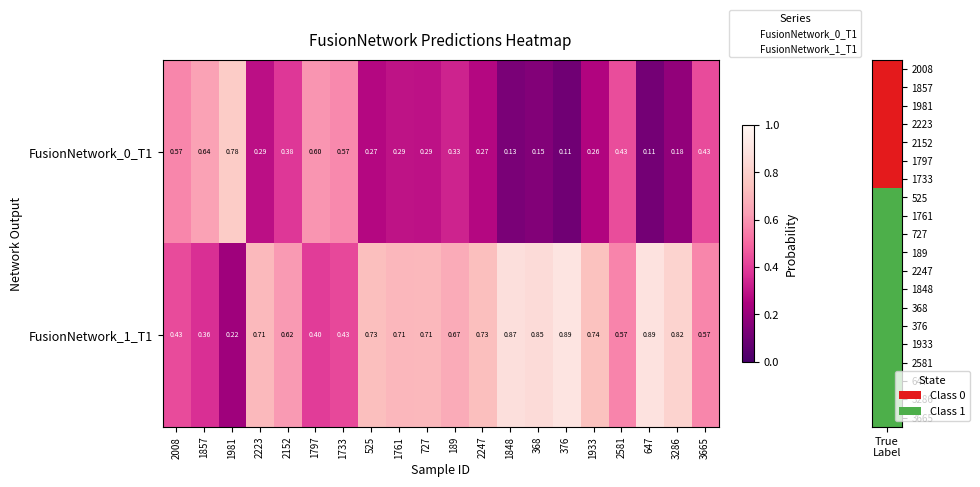

Is the value of FusionNetwork_0_T1 at 1797 greater than the value of FusionNetwork_1_T1 at 1981?

Yes